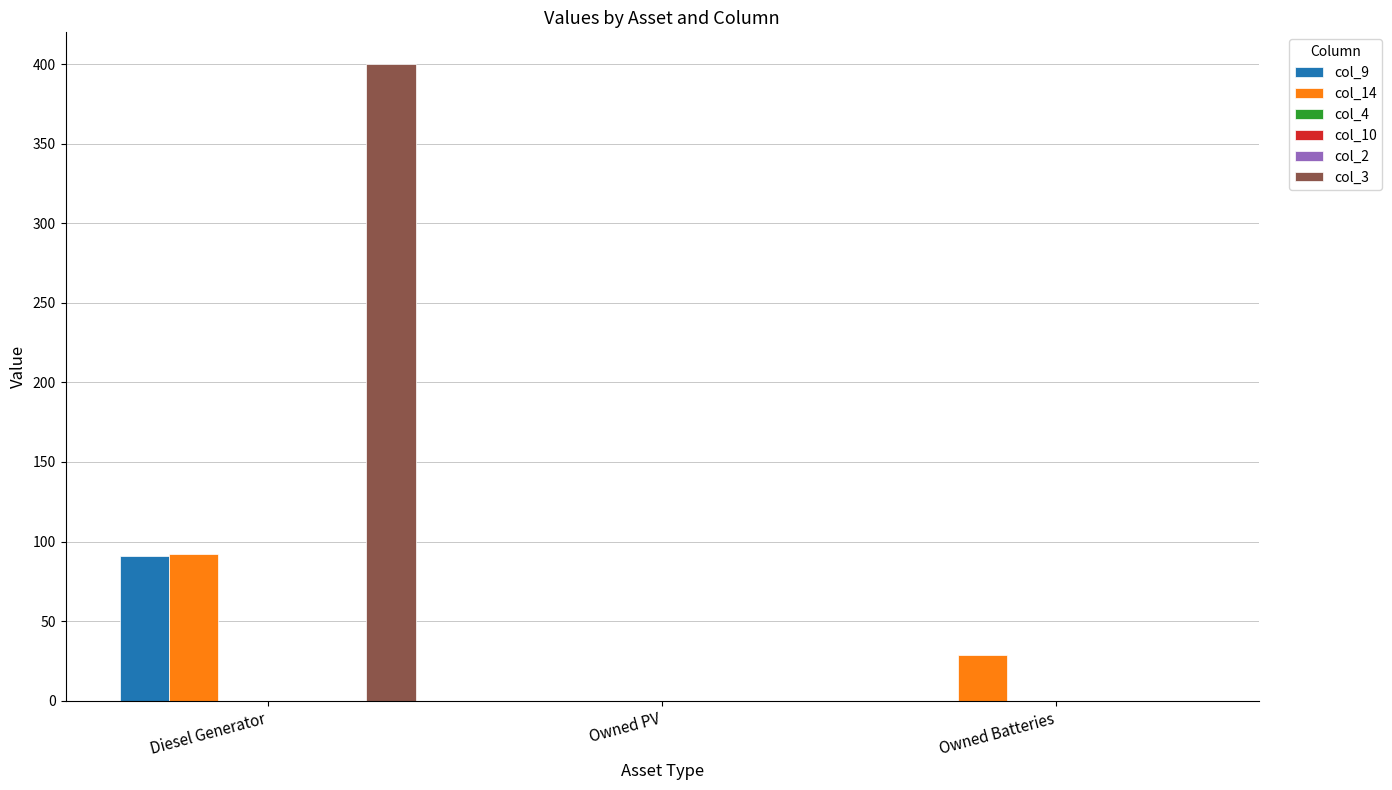

At which category is the sum across all series the highest?

Diesel Generator